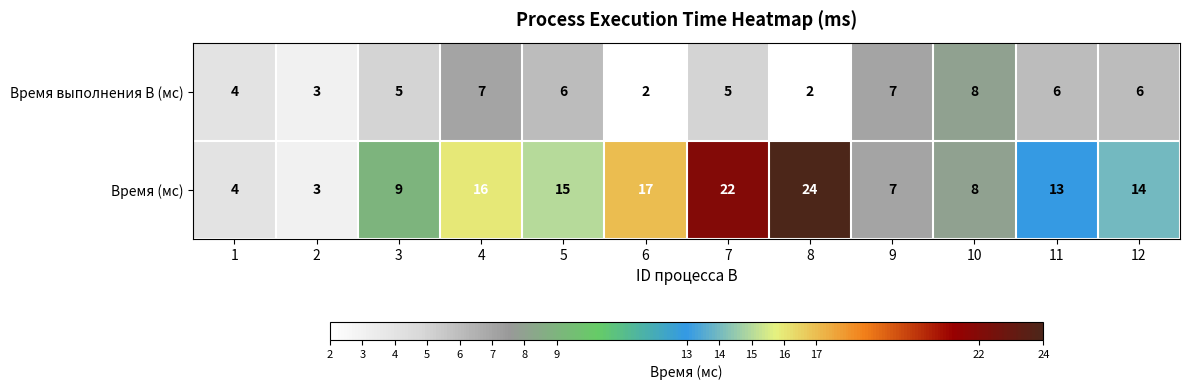

Count the Время выполнения B (мс) values in the range 4 to 7.

8